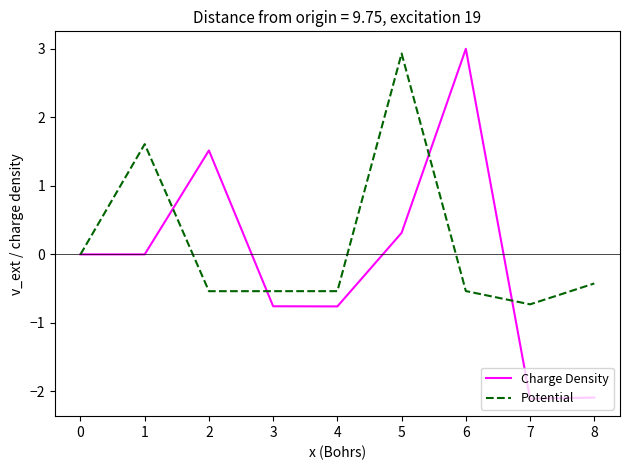

At which label does Charge Density reach its peak?

6